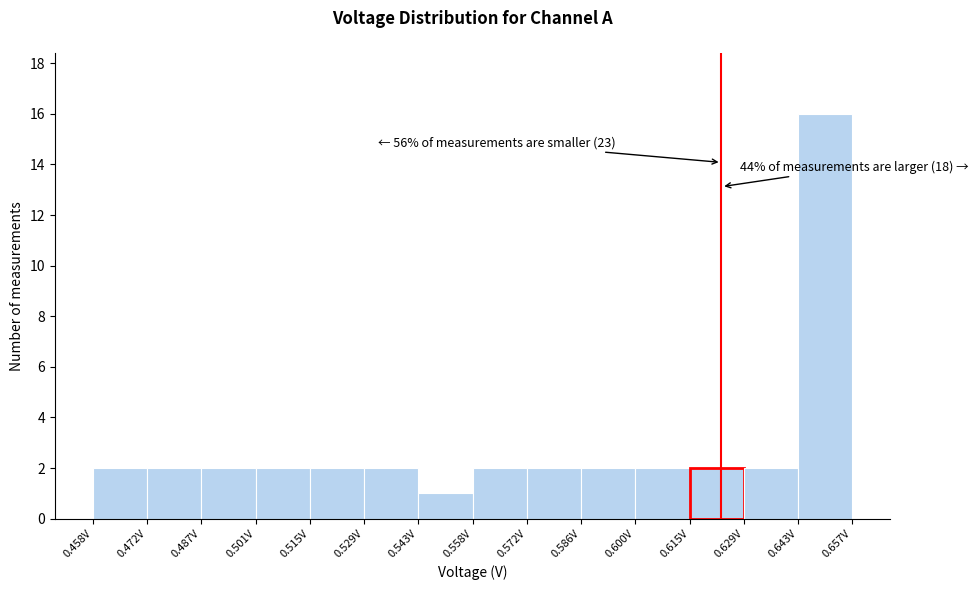

Over which range of the x-axis is the bar tallest?

0.644 to 0.658